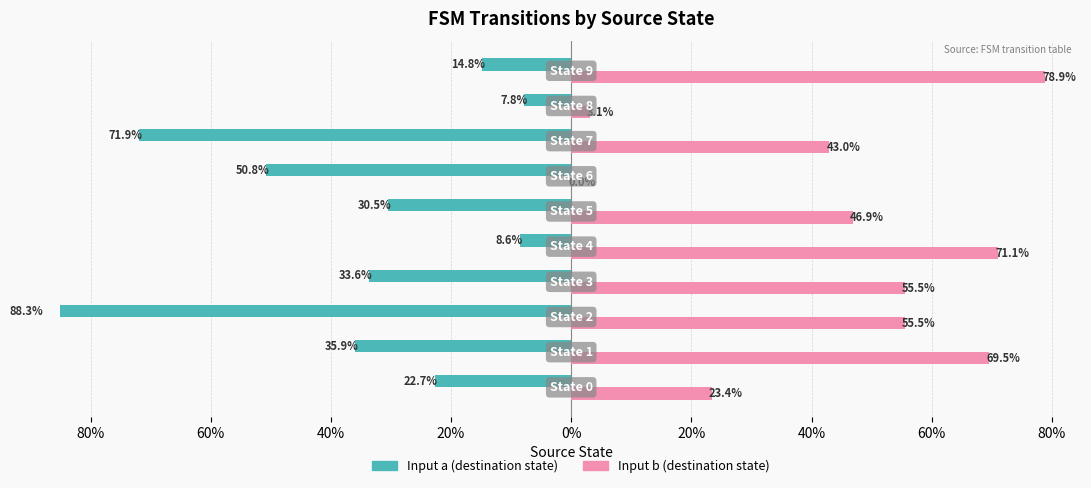

What is the difference between the Input a values at 60% and 40%?

64.1